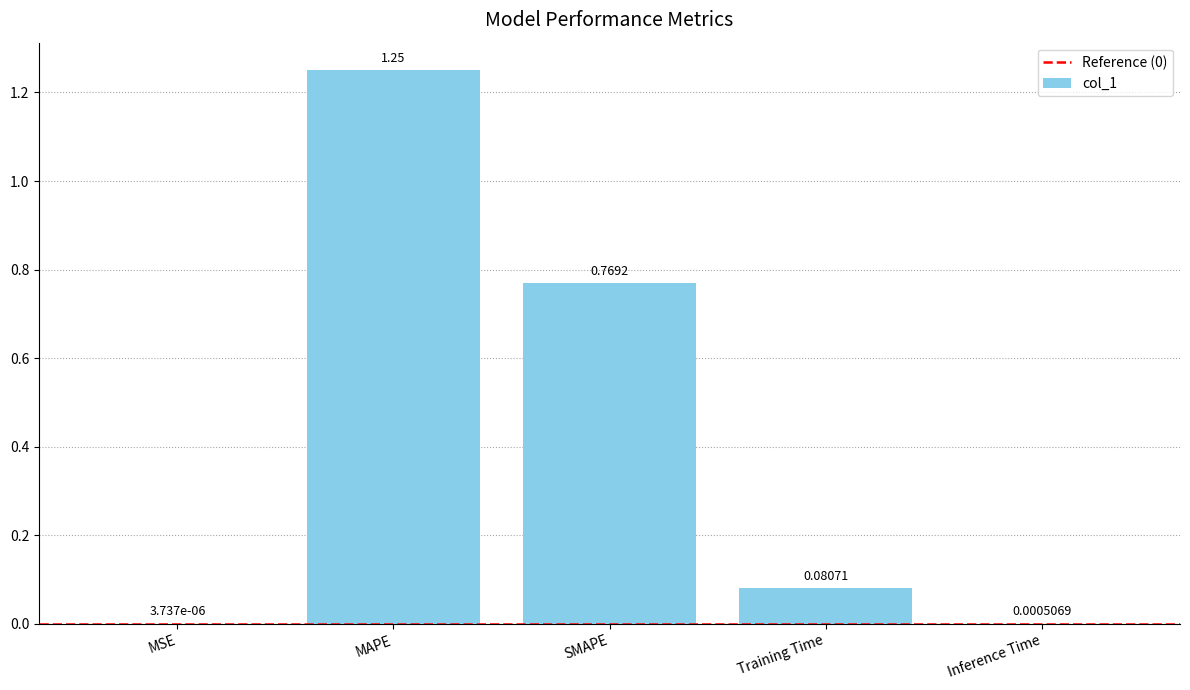

Between SMAPE and Training Time, which is larger?

SMAPE